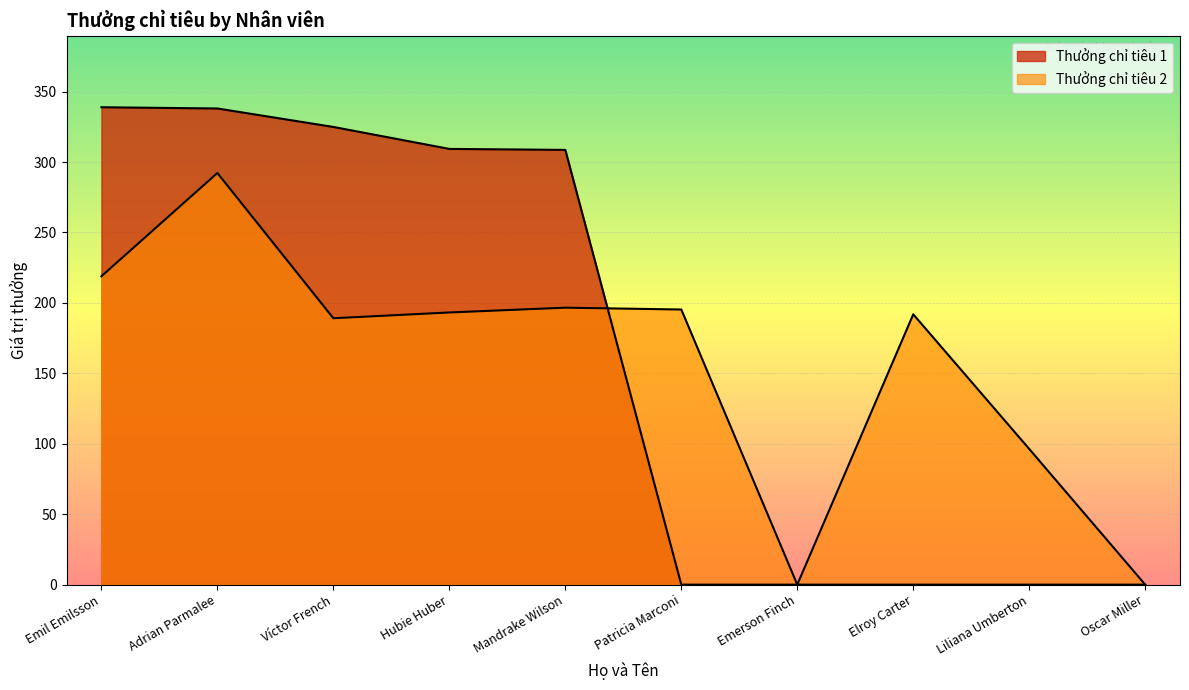

What is the difference between the Thưởng chỉ tiêu 2 values at Emil Emilsson and Patricia Marconi?

23.6